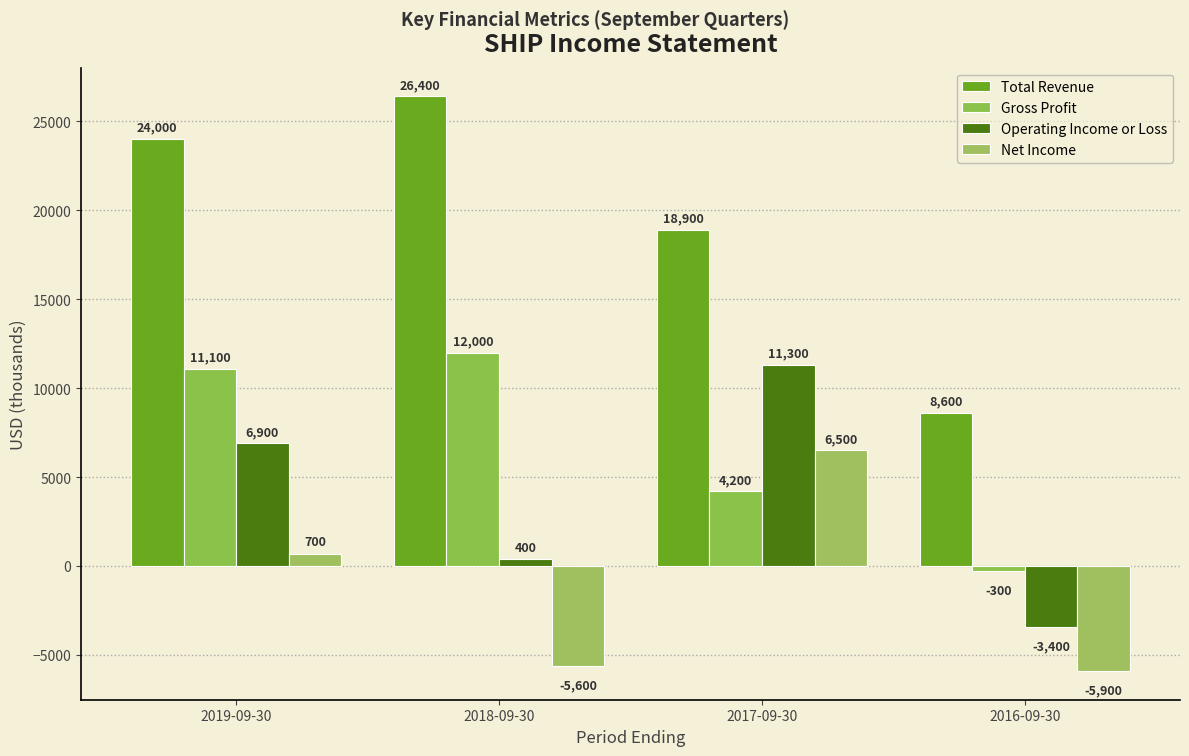

What is the highest value of the Total Revenue series?

26400